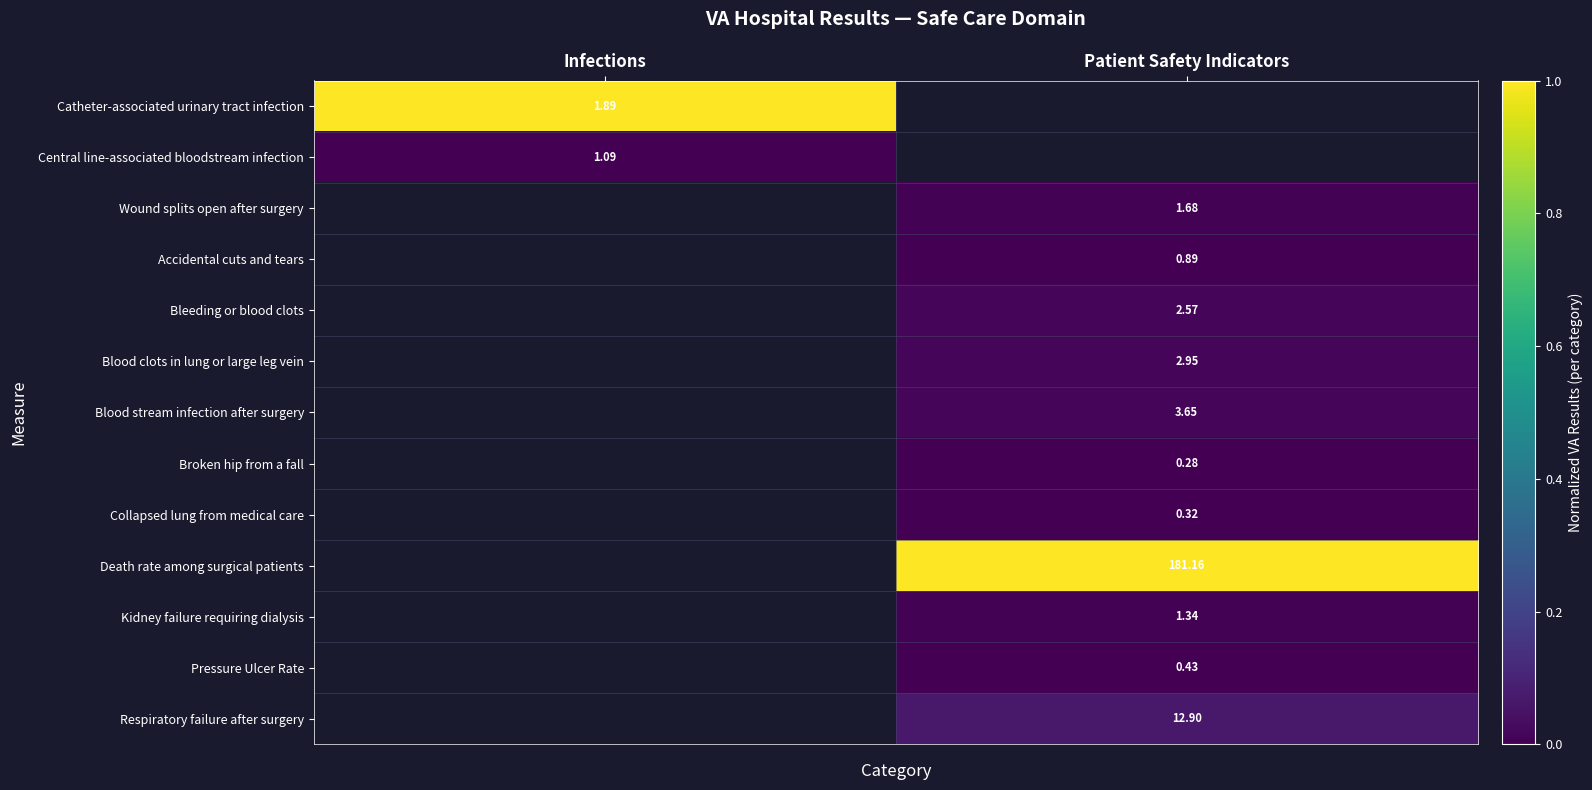

At which label does Pressure Ulcer Rate first exceed 0?

Patient Safety Indicators